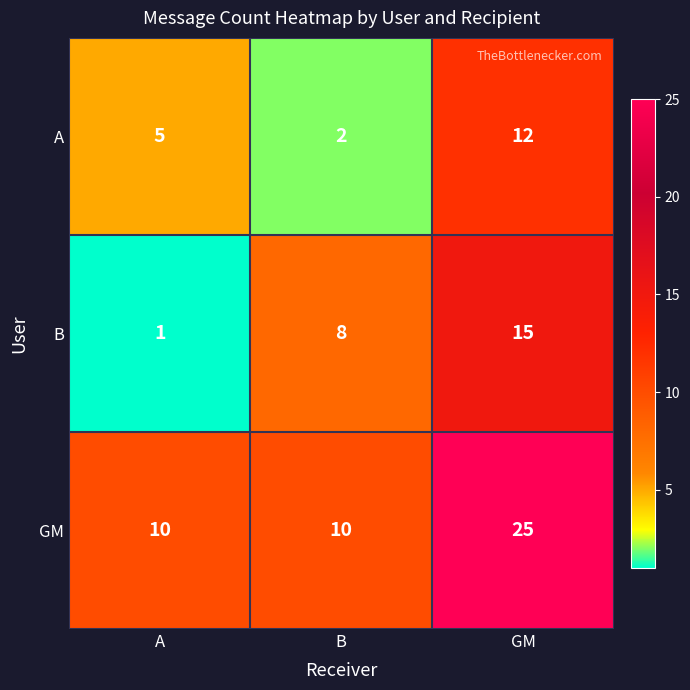

How many GM values are between 10 and 25?

3